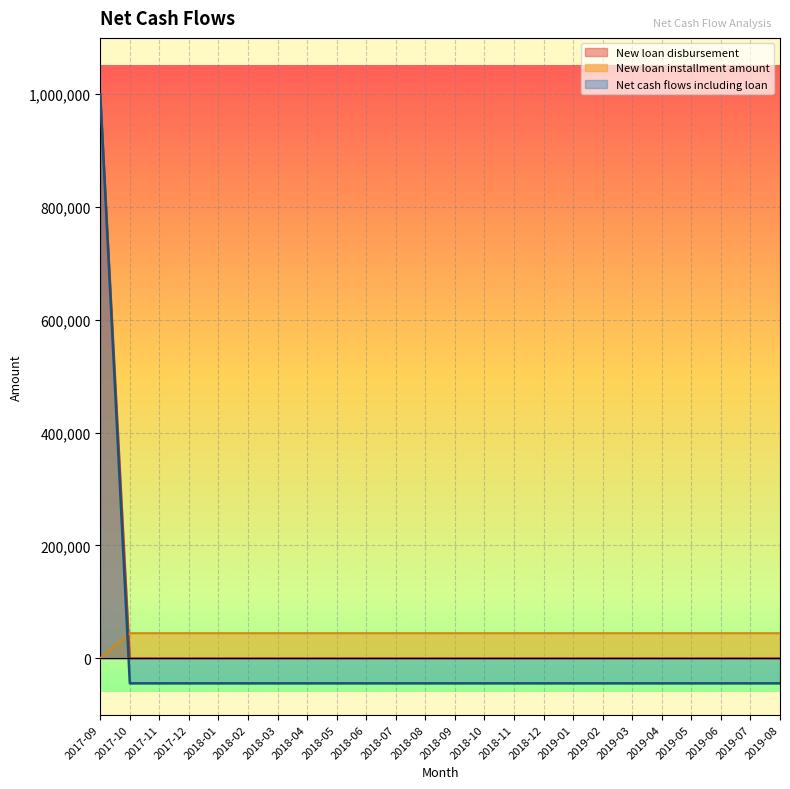

Between 2018-11 and 2019-06, which is larger?

2018-11